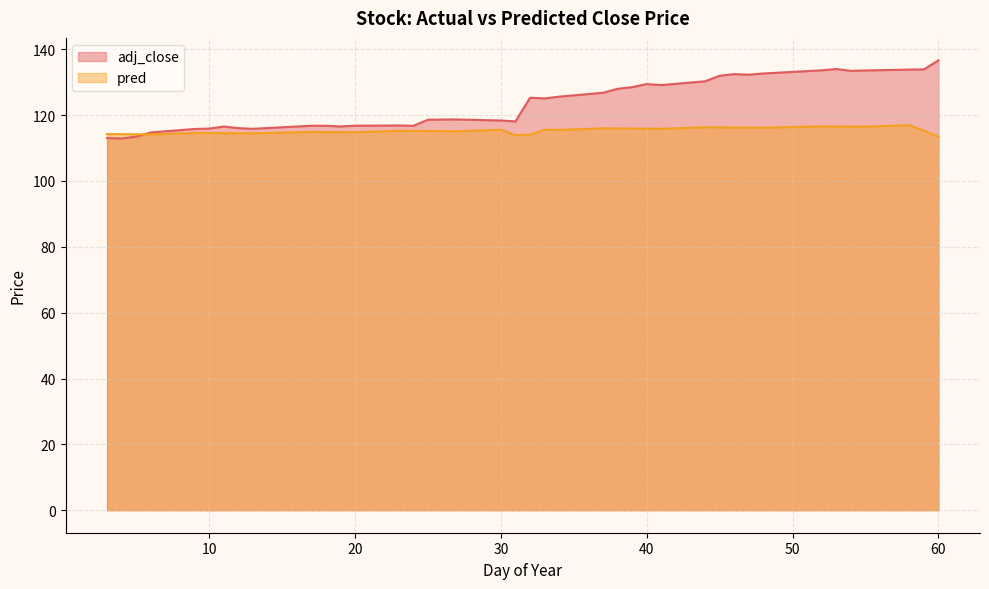

Rank the categories by pred value from highest to lowest.

58, 52, 53, 54, 55, 44, 45, 46, 47, 48, 37, 38, 39, 40, 41, 33, 30, 34, 59, 23, 24, 25, 26, 27, 17, 18, 19, 20, 9, 10, 11, 12, 13, 3, 4, 5, 6, 32, 31, 60